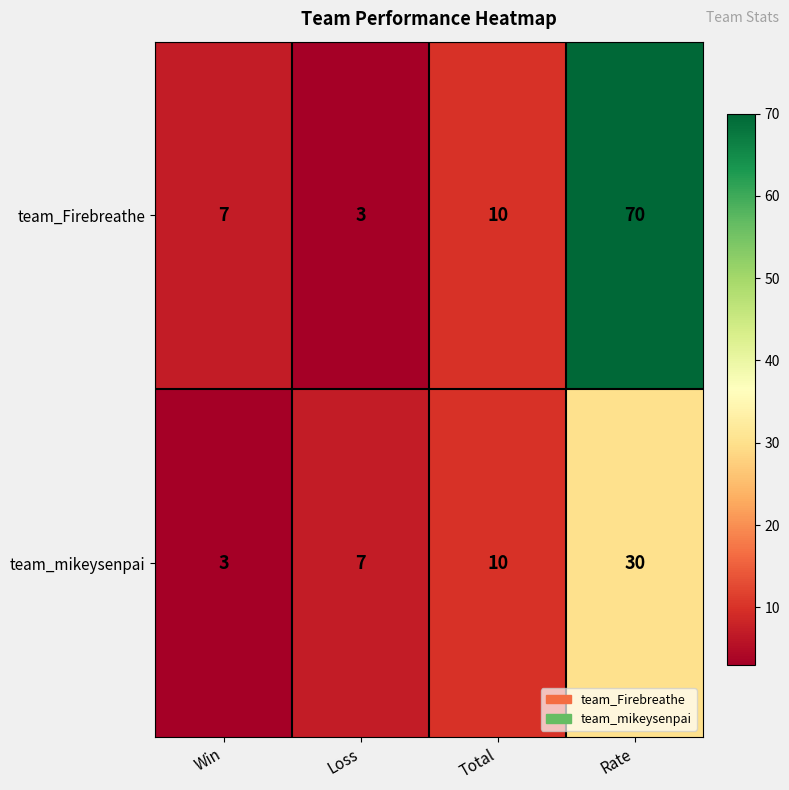

Reading left to right, list all the values displayed in this chart.

team_Firebreathe: Win=7	Loss=3	Total=10	Rate=70
team_mikeysenpai: Win=3	Loss=7	Total=10	Rate=30